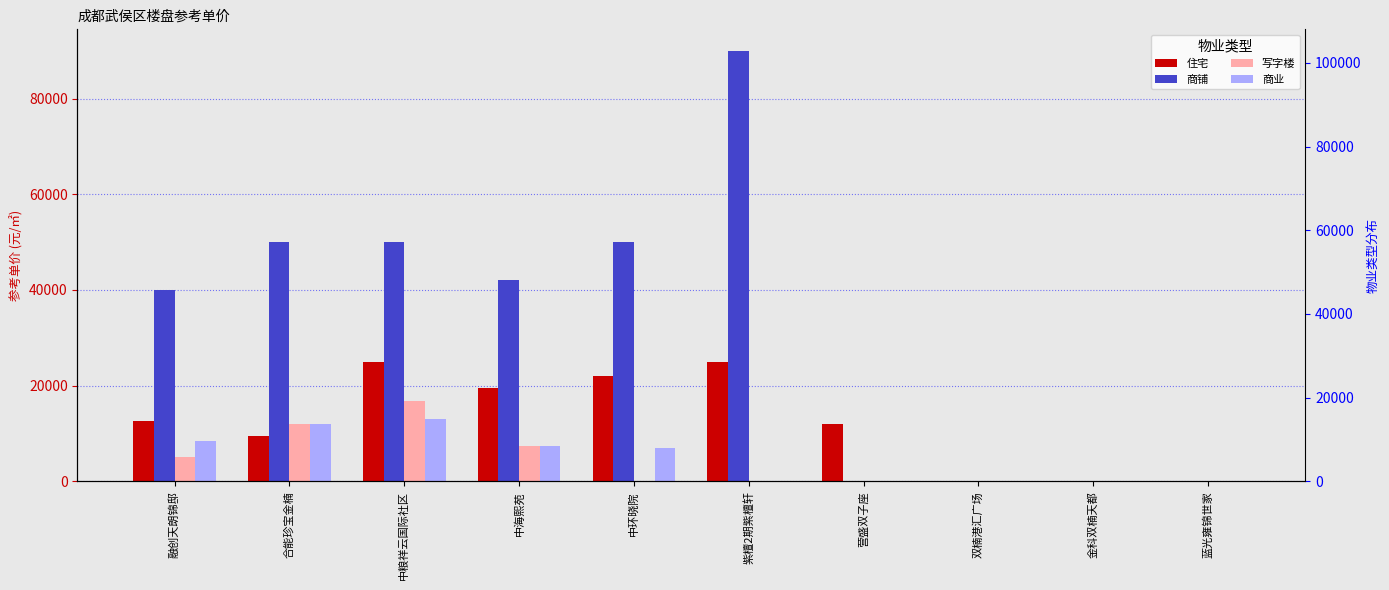

What is the label of the 10th bar from the left?

蓝光雍锦世家